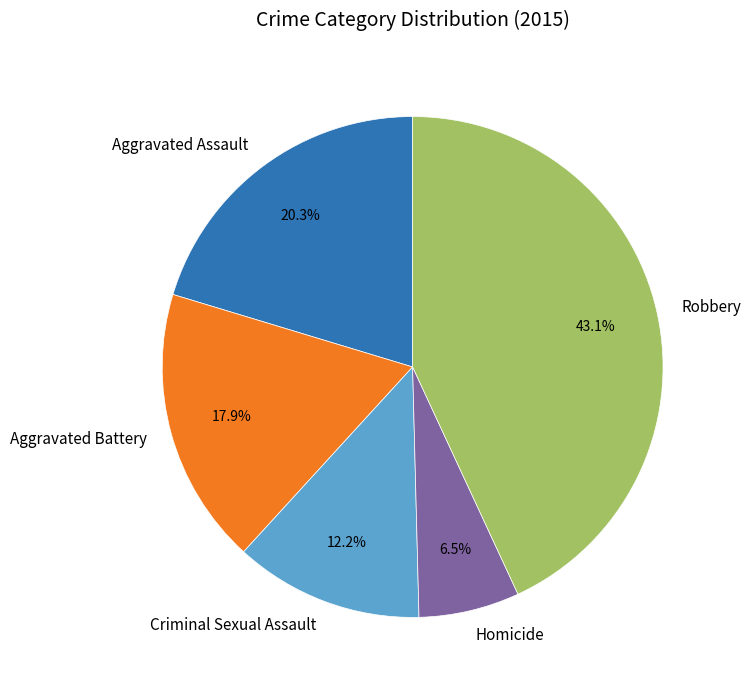

Combined, do Homicide and Criminal Sexual Assault account for over 50%?

No